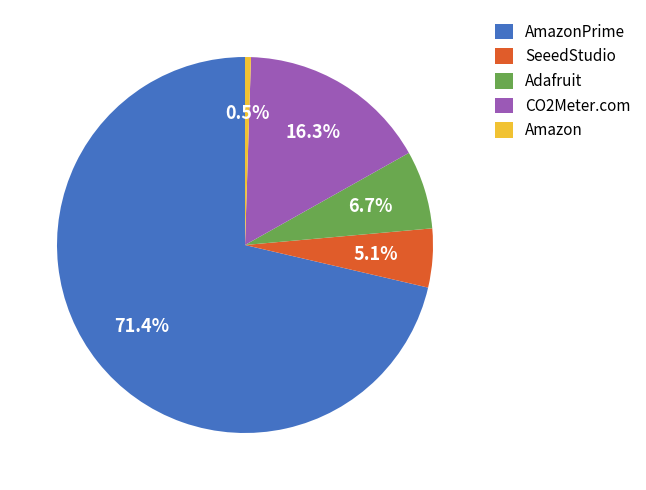

To the nearest percent, what percentage of the pie is SeeedStudio?

5%